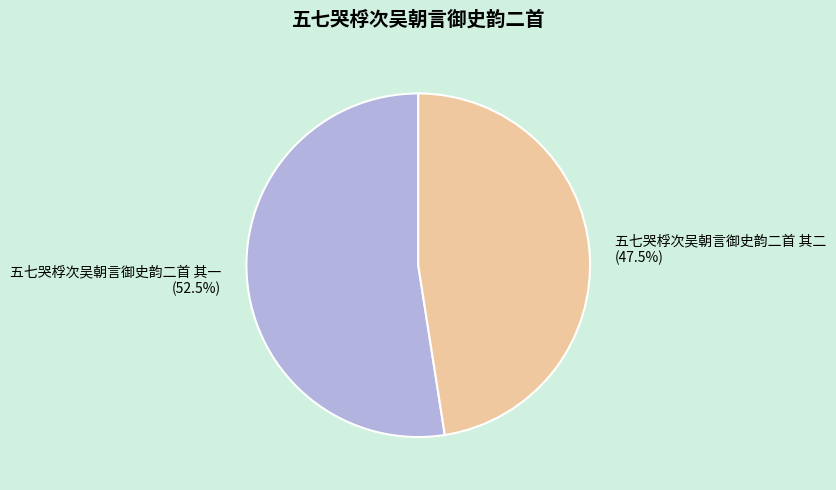

What is the largest slice in the pie chart?

五七哭桴次吴朝言御史韵二首 其一